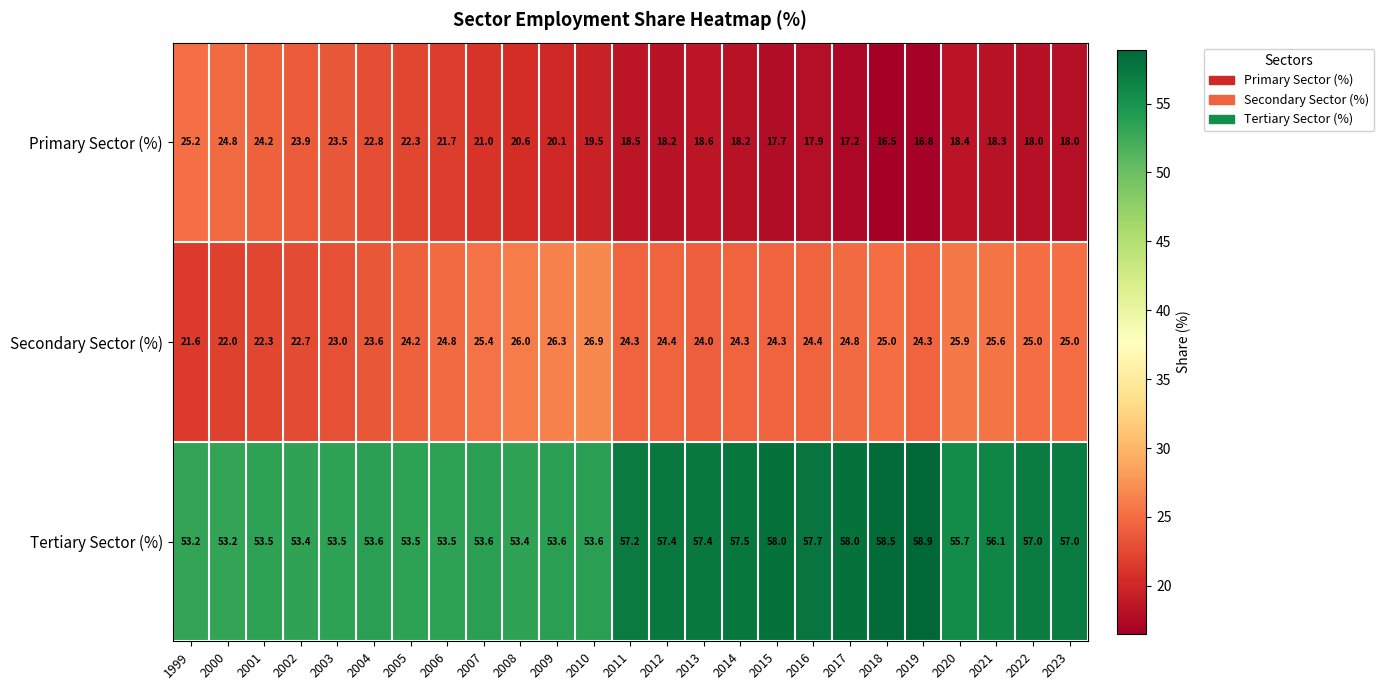

At how many categories does at least one series exceed 30?

25